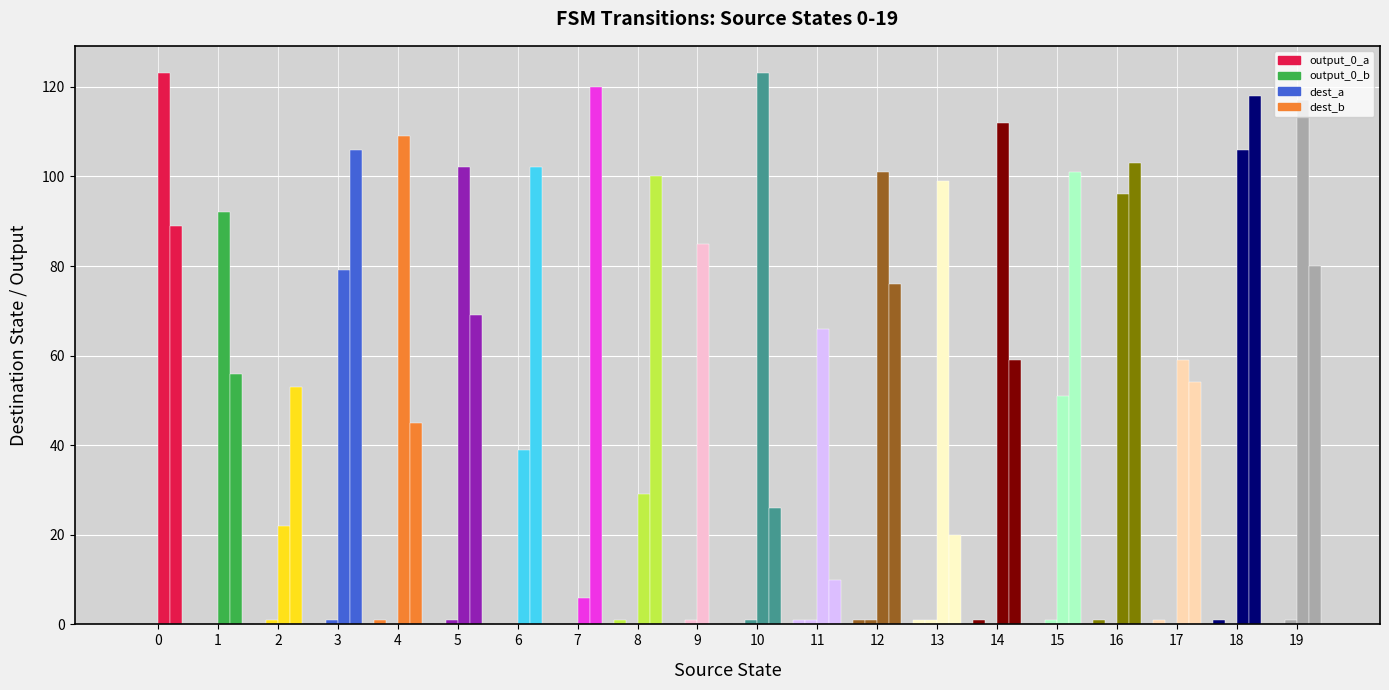

Does the chart contain stacked bars?

No